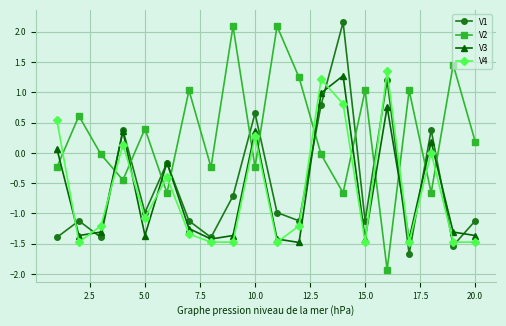

How many interior local valleys does the V2 series have?

7